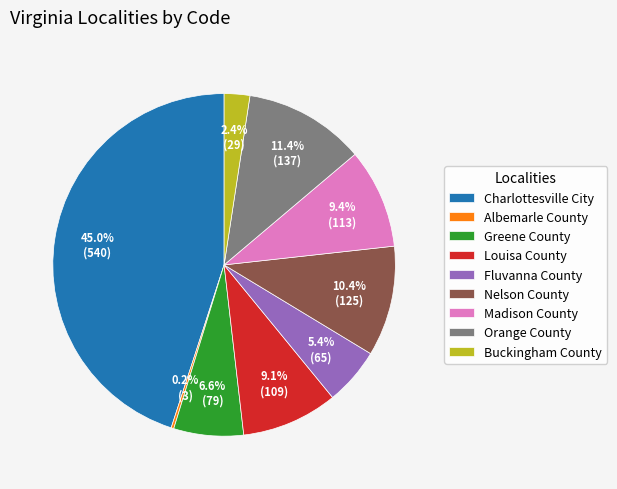

What is the ratio of the value at Charlottesville City to the value at Nelson County?

4.3